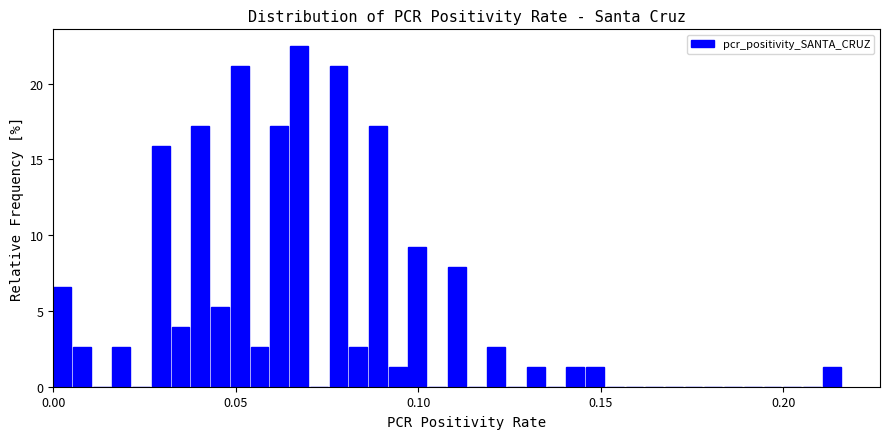

Read against the x-axis, roughly where is the centre of the tallest bar?

0.065